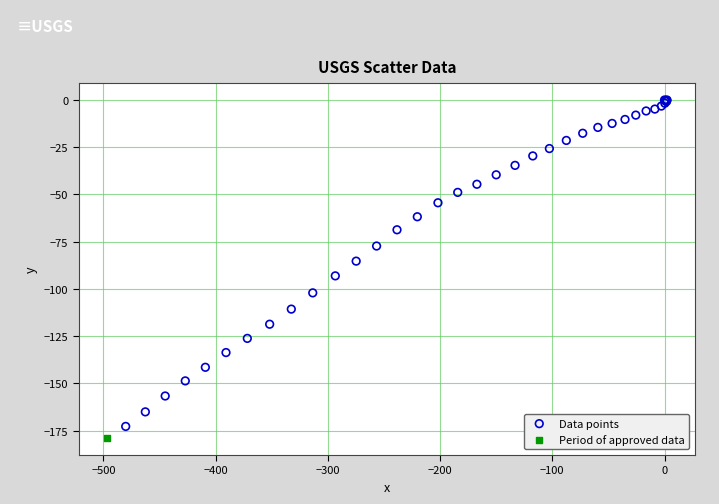

What are all the series names shown in the legend?

Data points, Period of approved data